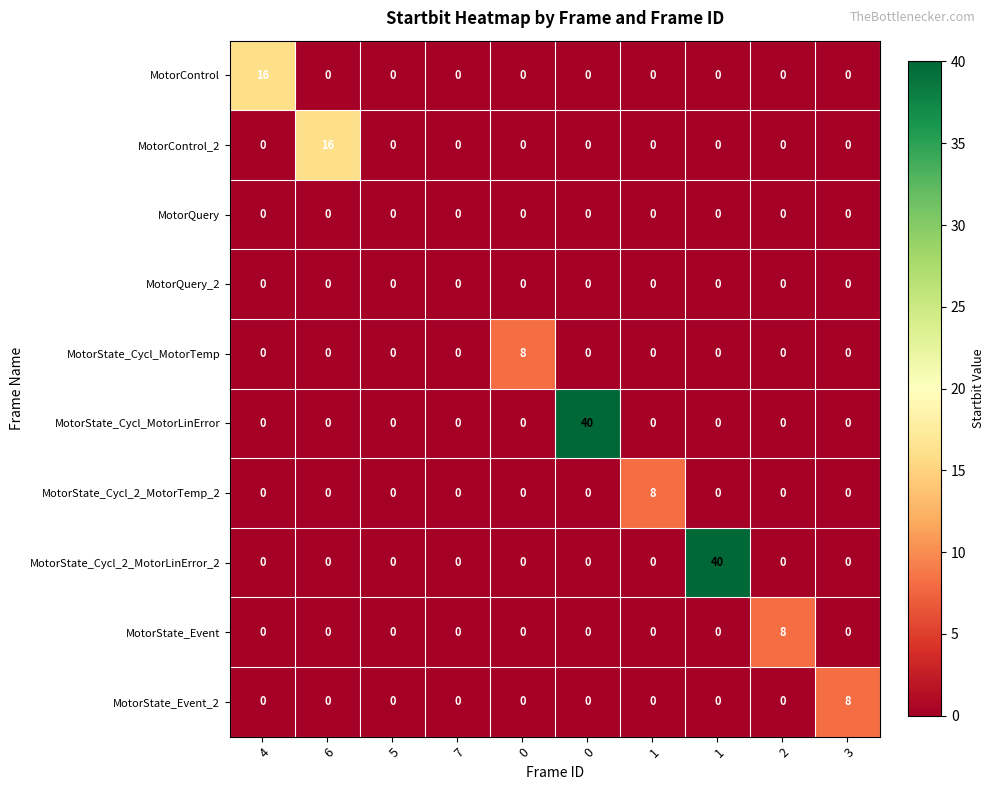

Reading right to left, what are all the values shown in this chart?

MotorControl: 3=0	2=0	1=0	1=0	0=0	0=0	7=0	5=0	6=0	4=16
MotorControl_2: 3=0	2=0	1=0	1=0	0=0	0=0	7=0	5=0	6=16	4=0
MotorQuery: 3=0	2=0	1=0	1=0	0=0	0=0	7=0	5=0	6=0	4=0
MotorQuery_2: 3=0	2=0	1=0	1=0	0=0	0=0	7=0	5=0	6=0	4=0
MotorState_Cycl_MotorTemp: 3=0	2=0	1=0	1=0	0=0	0=8	7=0	5=0	6=0	4=0
MotorState_Cycl_MotorLinError: 3=0	2=0	1=0	1=0	0=40	0=0	7=0	5=0	6=0	4=0
MotorState_Cycl_2_MotorTemp_2: 3=0	2=0	1=0	1=8	0=0	0=0	7=0	5=0	6=0	4=0
MotorState_Cycl_2_MotorLinError_2: 3=0	2=0	1=40	1=0	0=0	0=0	7=0	5=0	6=0	4=0
MotorState_Event: 3=0	2=8	1=0	1=0	0=0	0=0	7=0	5=0	6=0	4=0
MotorState_Event_2: 3=8	2=0	1=0	1=0	0=0	0=0	7=0	5=0	6=0	4=0